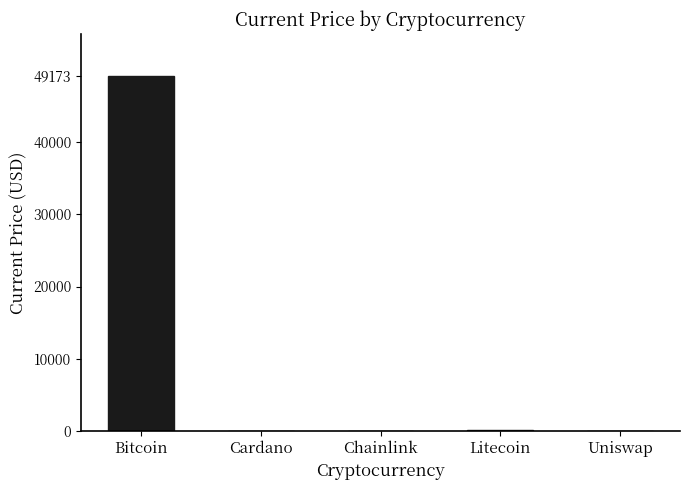

True or false: the data shows 49173.0 at Bitcoin.

True